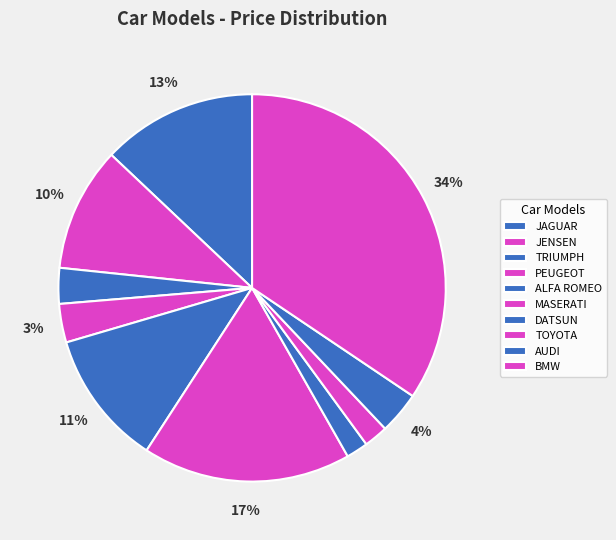

What is the smallest slice in the pie chart?

DATSUN